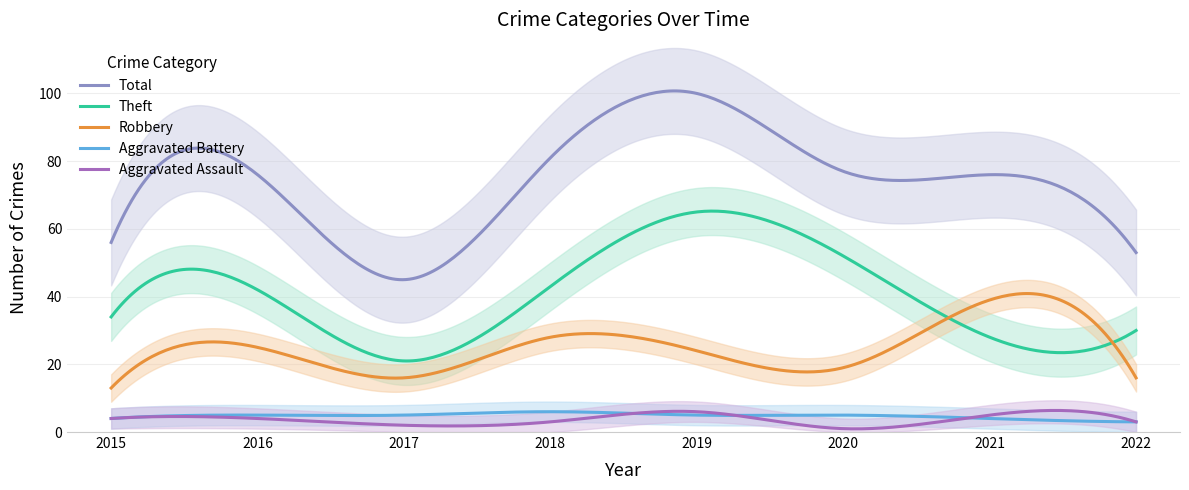

List the series in order of their peak value, highest first.

Total, Theft, Robbery, Aggravated Assault, Aggravated Battery